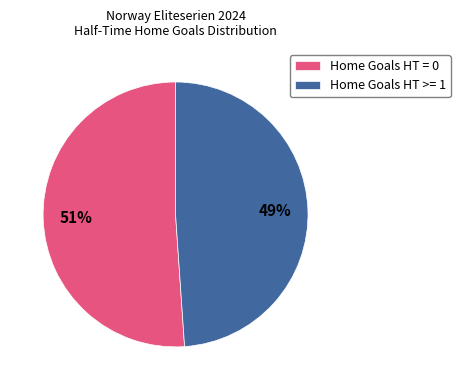

Approximately how many times larger is the value at Home Goals HT >= 1 compared to Home Goals HT = 0?

1.0